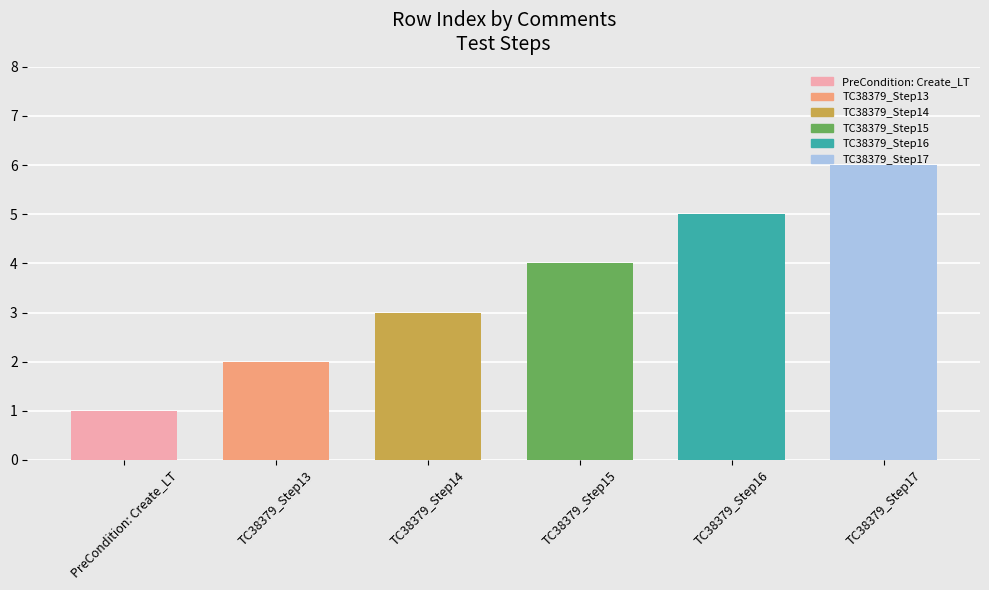

Which category has the lowest value across all series?

PreCondition: Create_LT